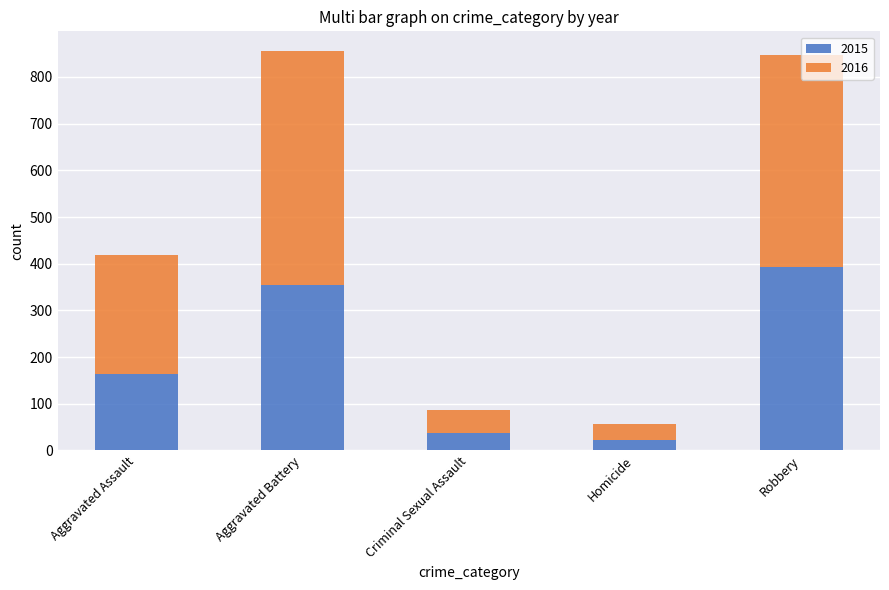

Read the 2015 value at Robbery.

393